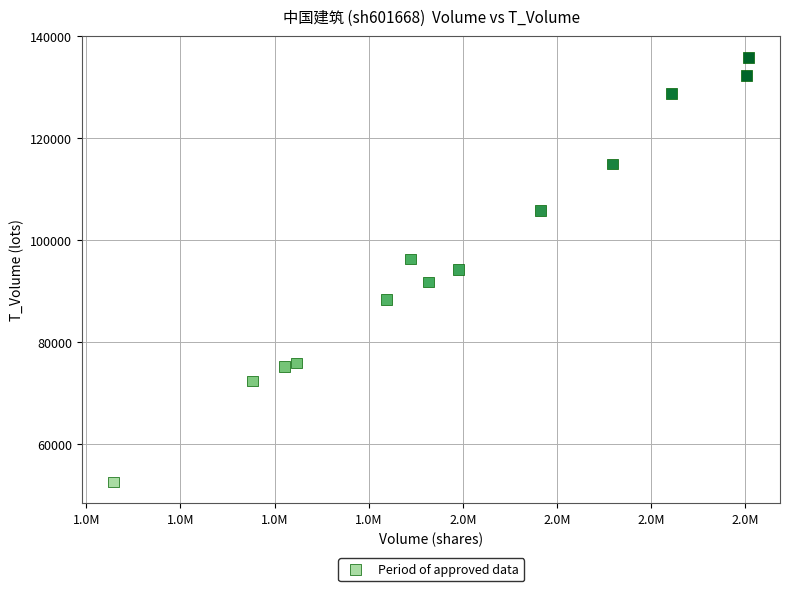

What is the range of X values (max minus min)?

1687369